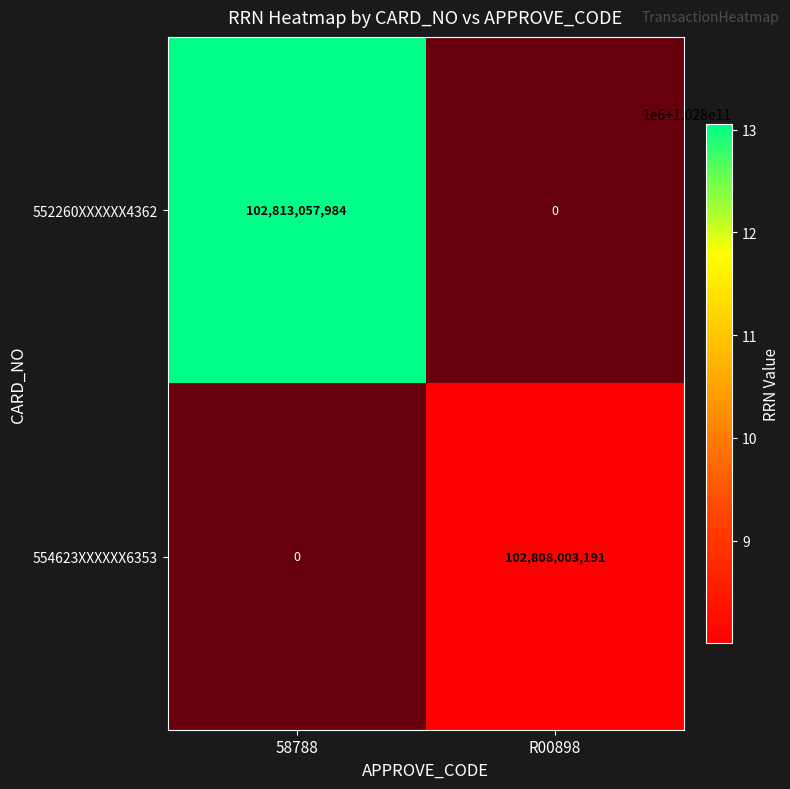

Which series has the widest spread of values?

554623XXXXXX6353